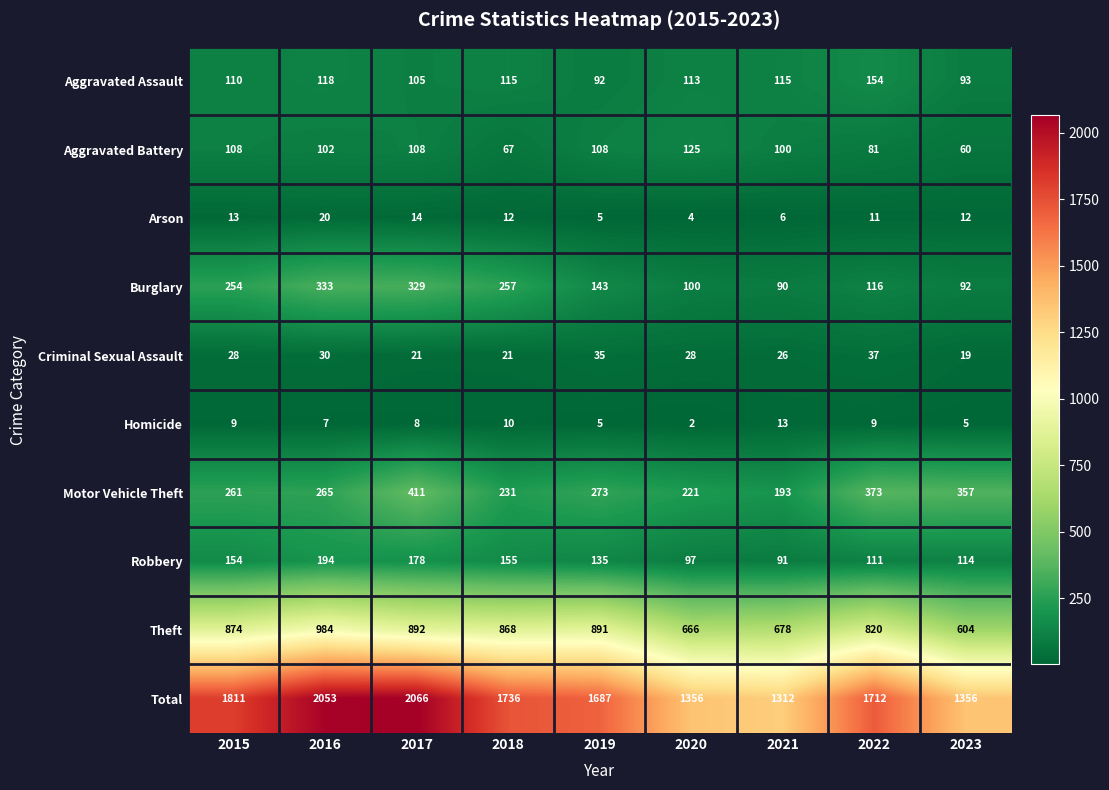

At 2023, list the series in order from largest to smallest.

Total, Theft, Motor Vehicle Theft, Robbery, Aggravated Assault, Burglary, Aggravated Battery, Criminal Sexual Assault, Arson, Homicide